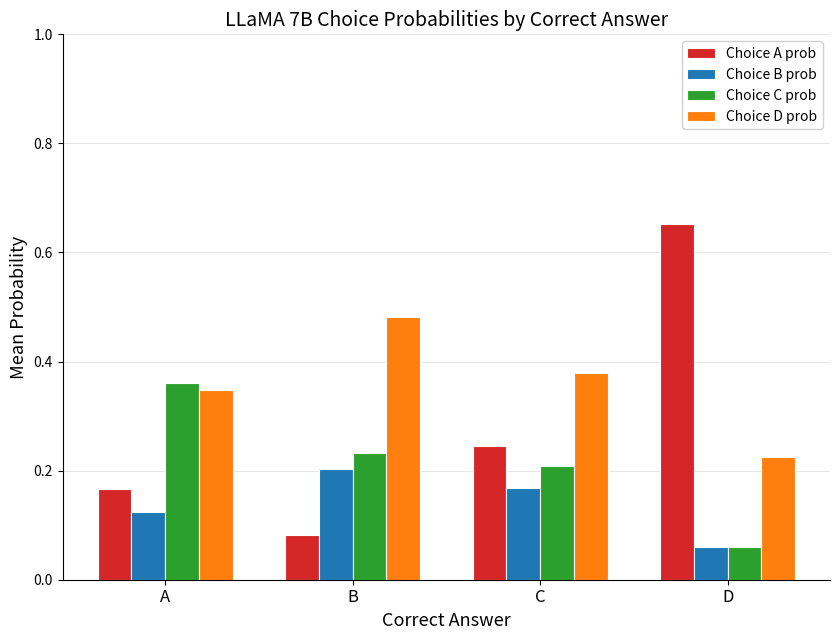

How many Choice A prob values are between 0 and 1?

4